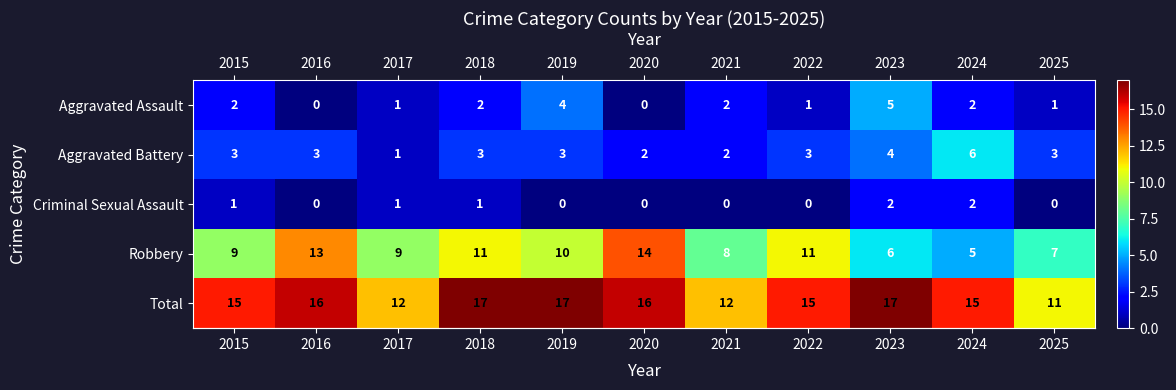

What is the spread (max minus min) of values at 2021?

12